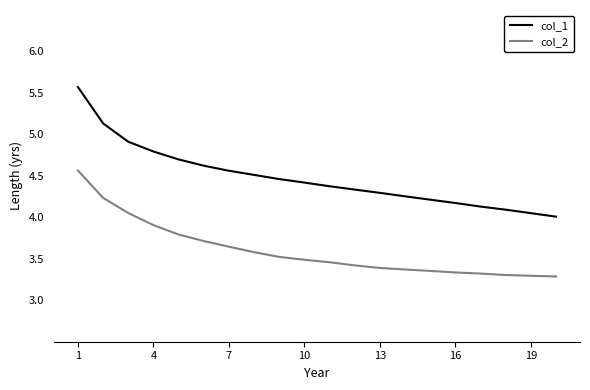

Which series has the widest spread of values?

col_1